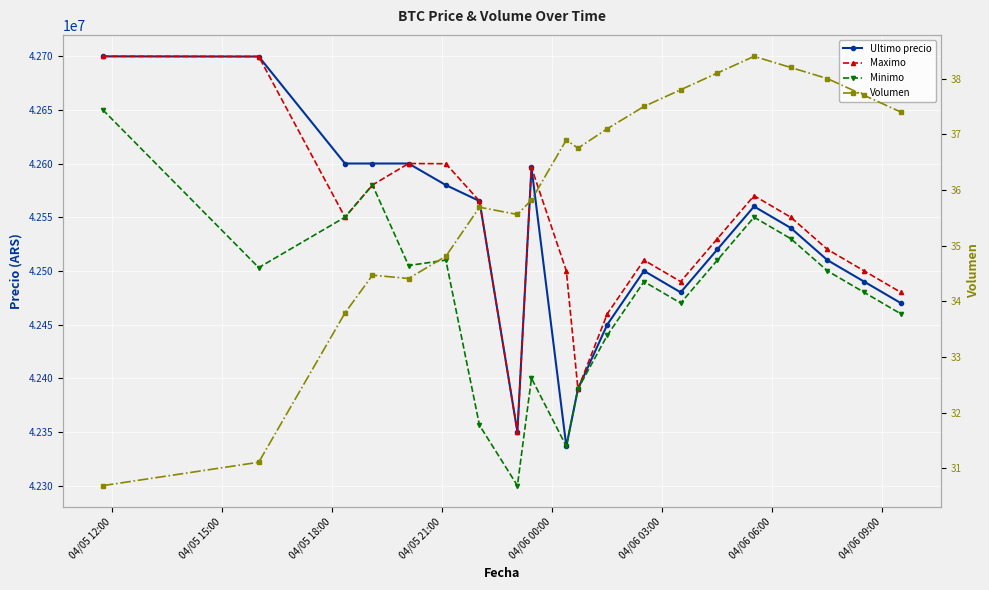

Where does the Minimo series first go above 42500000?

04/05 12:00